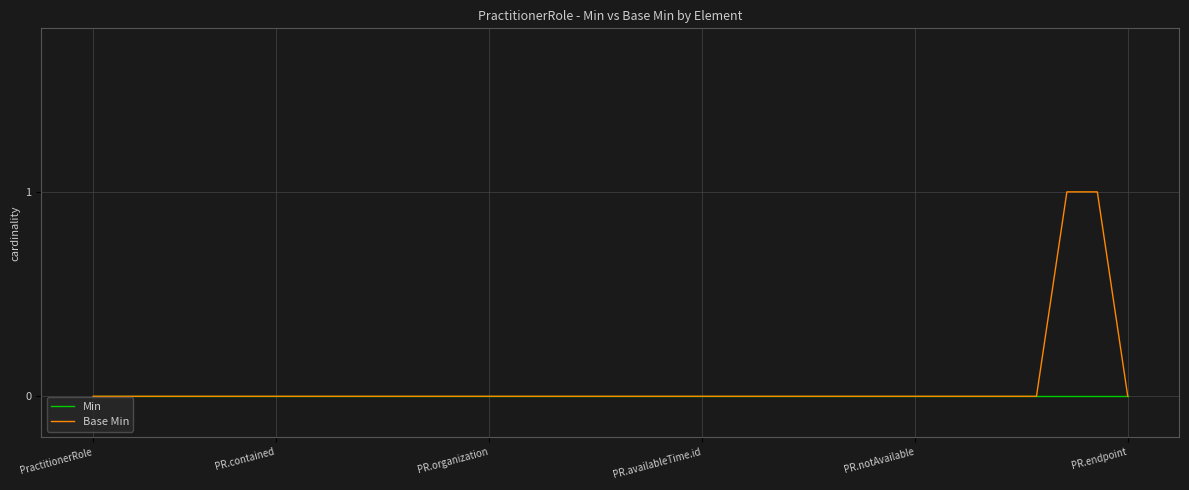

Does the chart have visible grid lines?

Yes